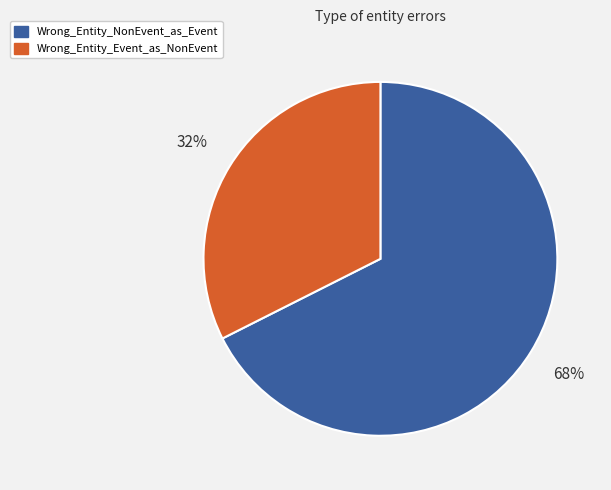

Combined, do Wrong_Entity_Event_as_NonEvent and Wrong_Entity_NonEvent_as_Event account for over 50%?

Yes